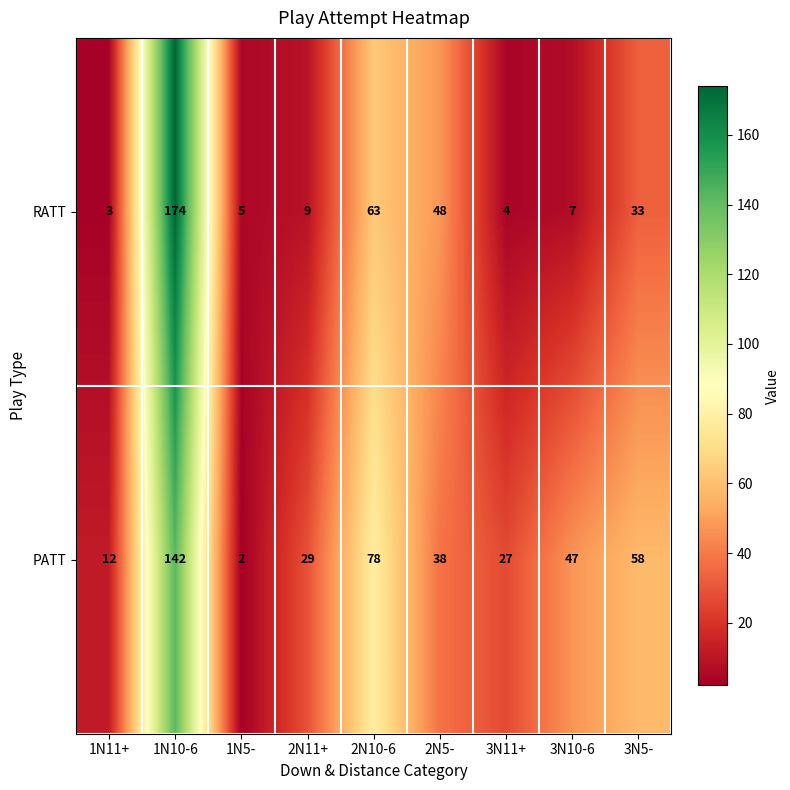

The value of RATT at 1N11+ is 3. True or false?

True